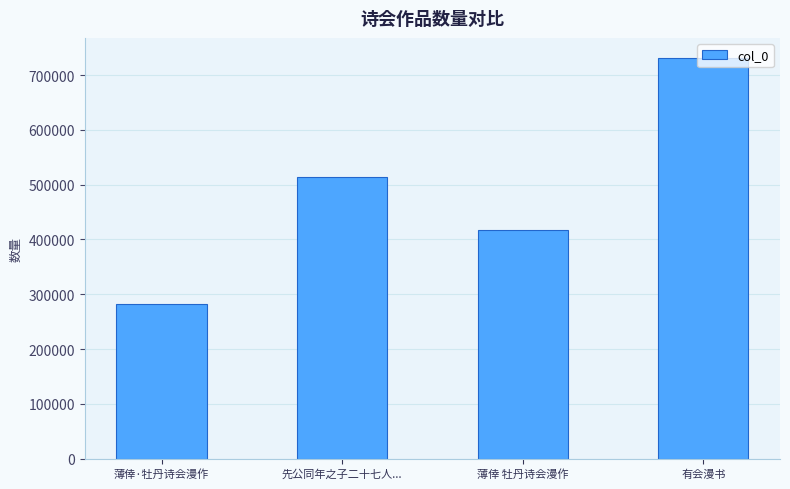

Which has a higher value, 薄倖 牡丹诗会漫作 or 先公同年之子二十七人...?

先公同年之子二十七人...